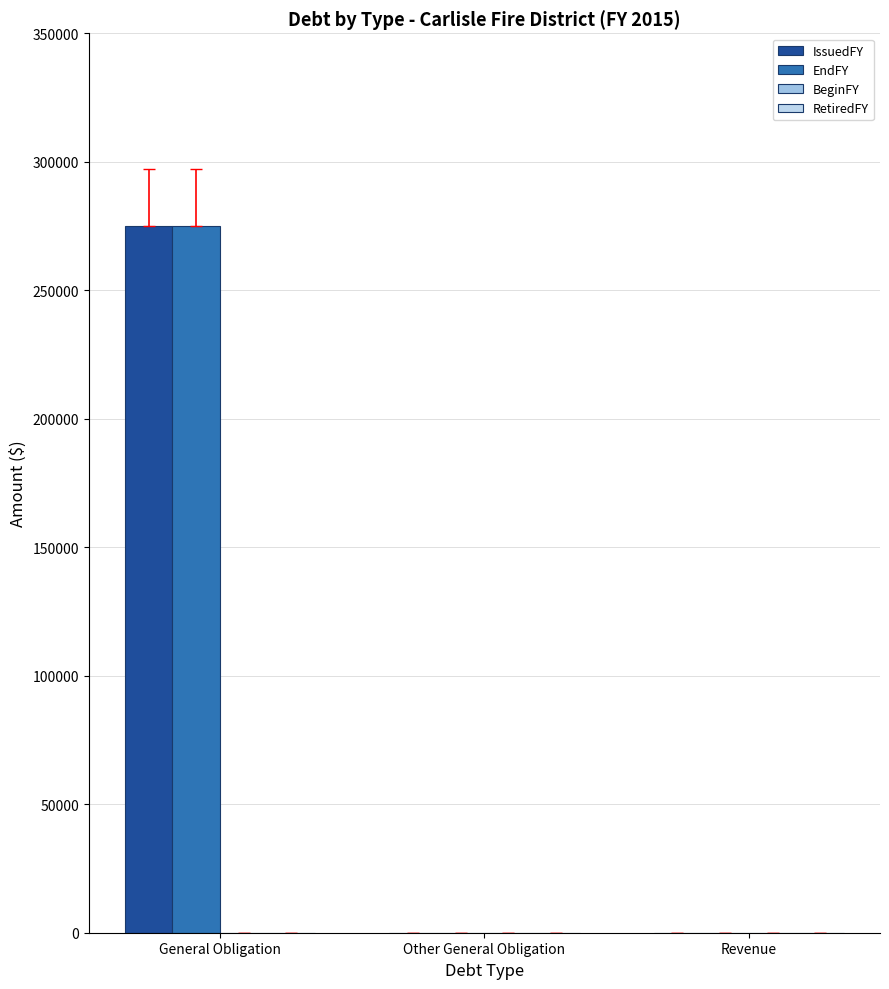

How many data points does each series have?

3